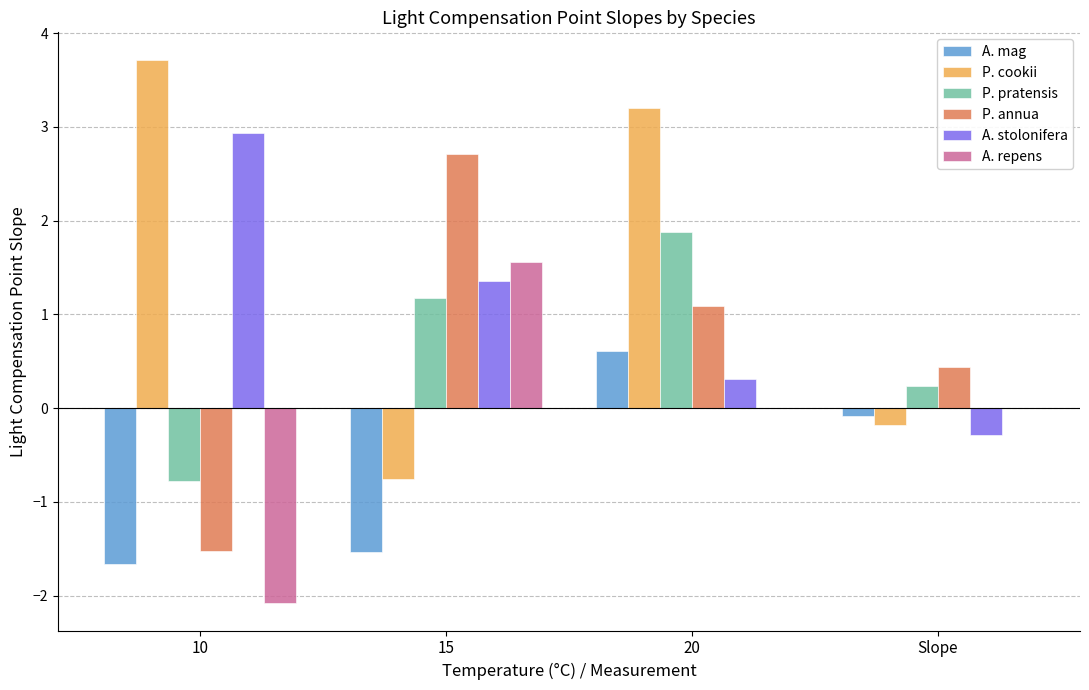

Where does the P. pratensis series first go above 1?

15